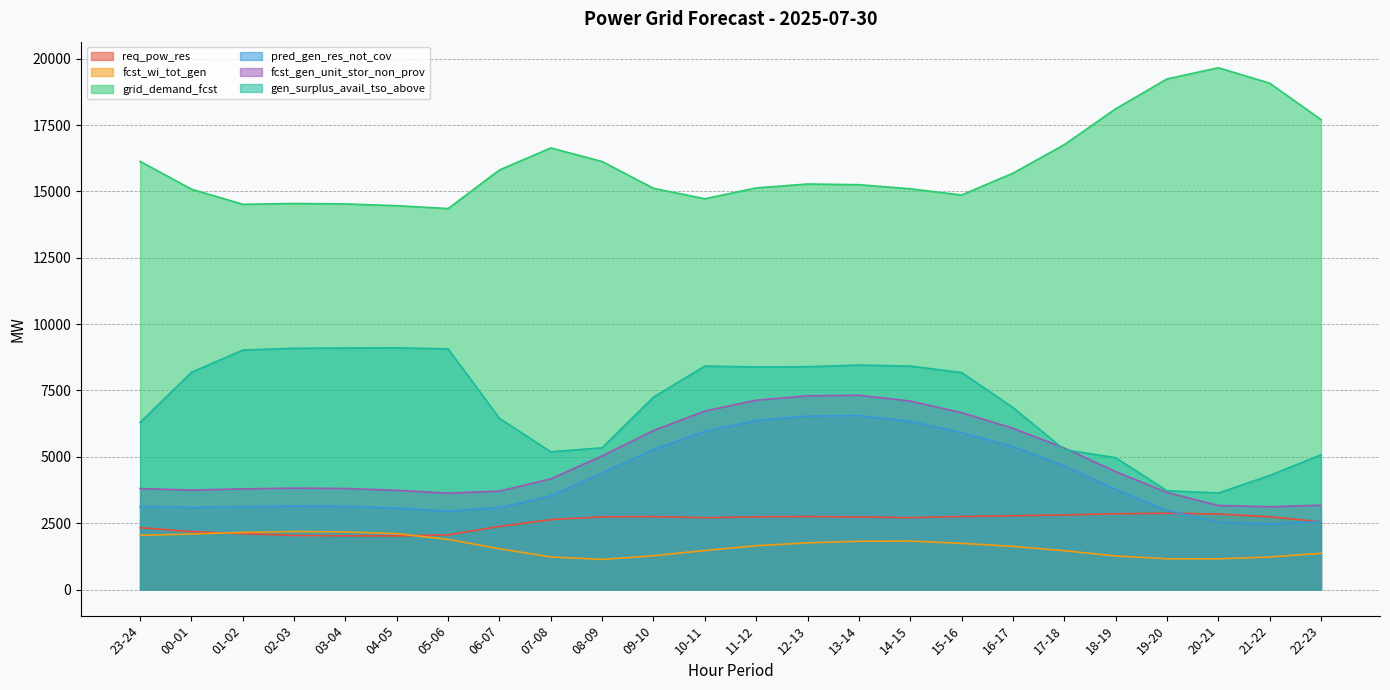

How many distinct data groups are displayed?

6